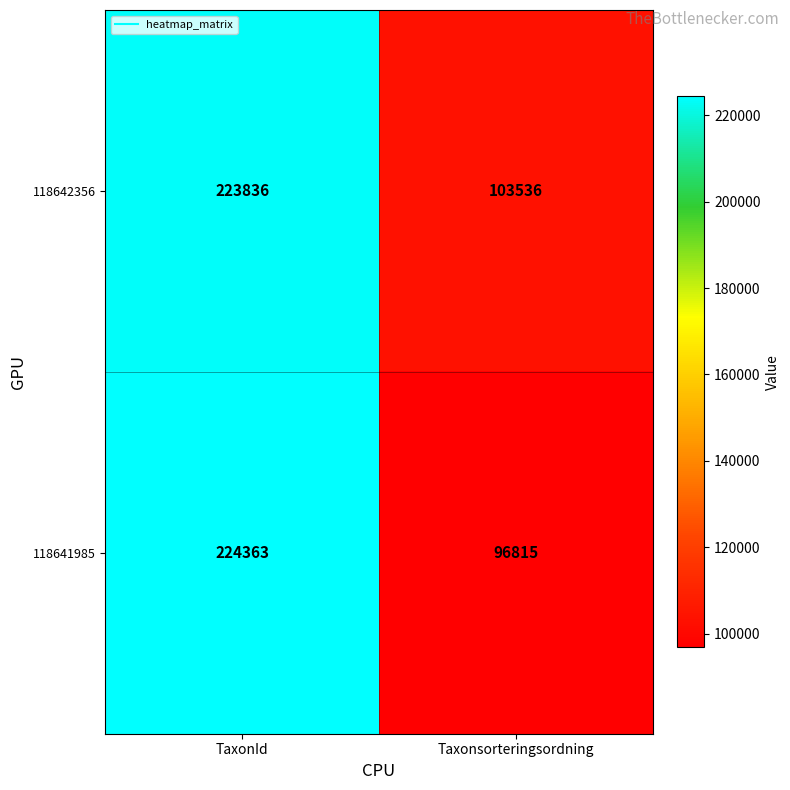

List the labels in order of 118641985 value, largest first.

TaxonId, Taxonsorteringsordning